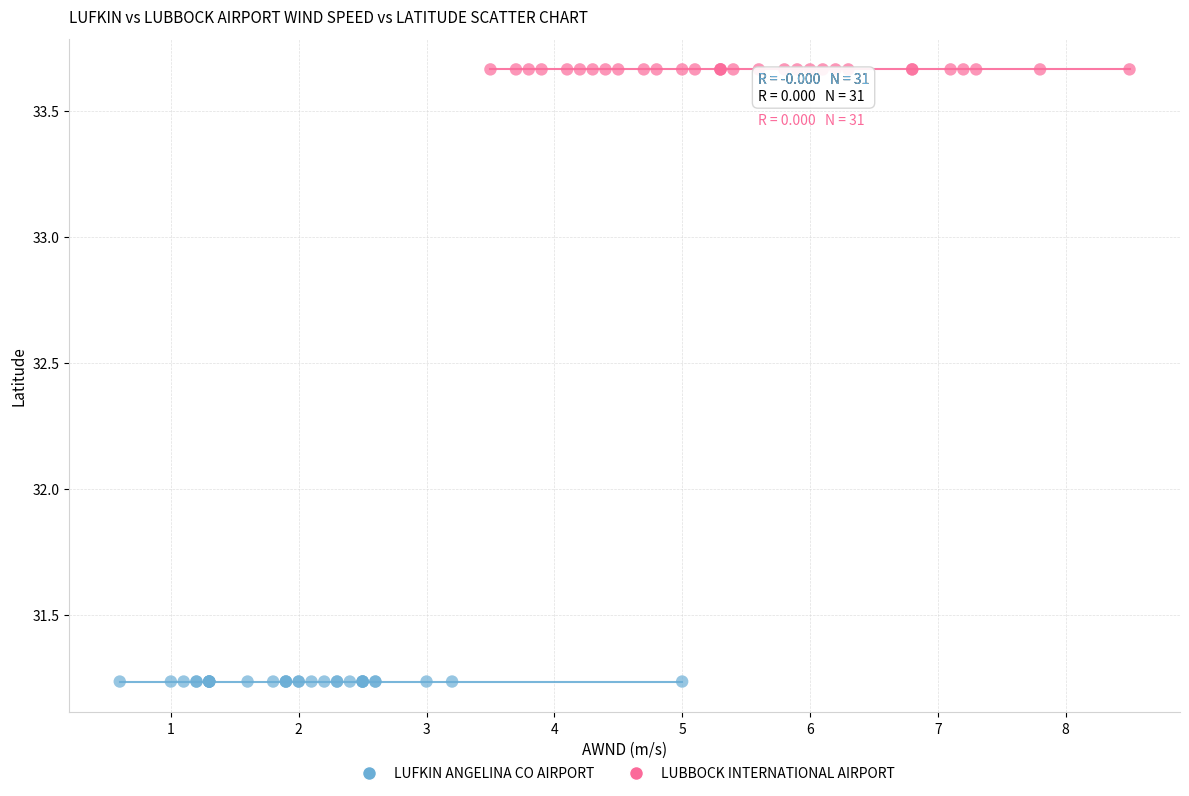

Which series reaches the maximum Y coordinate?

LUBBOCK INTERNATIONAL AIRPORT